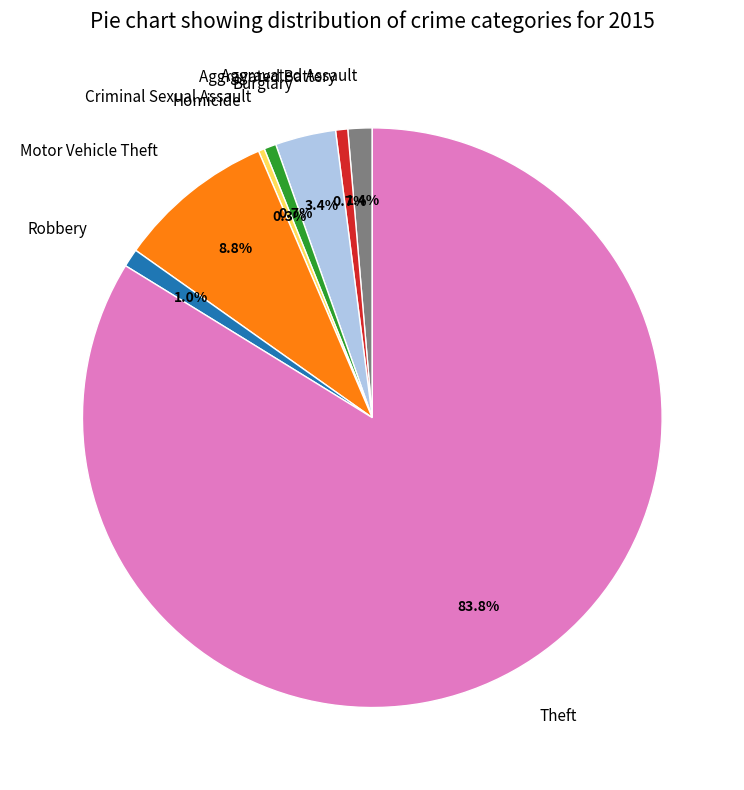

Which slice represents more than half of the pie?

Theft